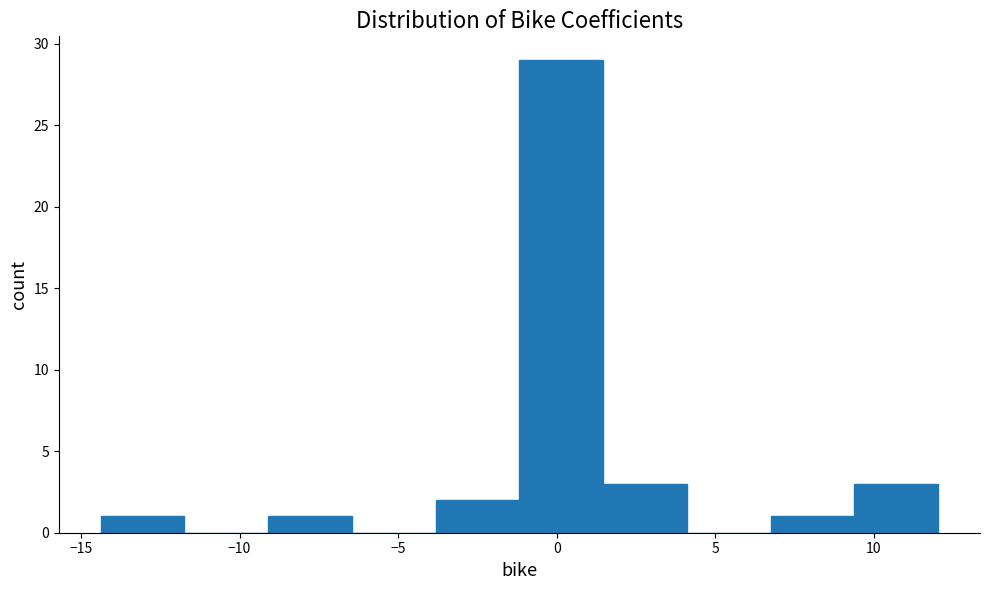

Which range on the x-axis has the tallest bar?

-1.0 to 1.5